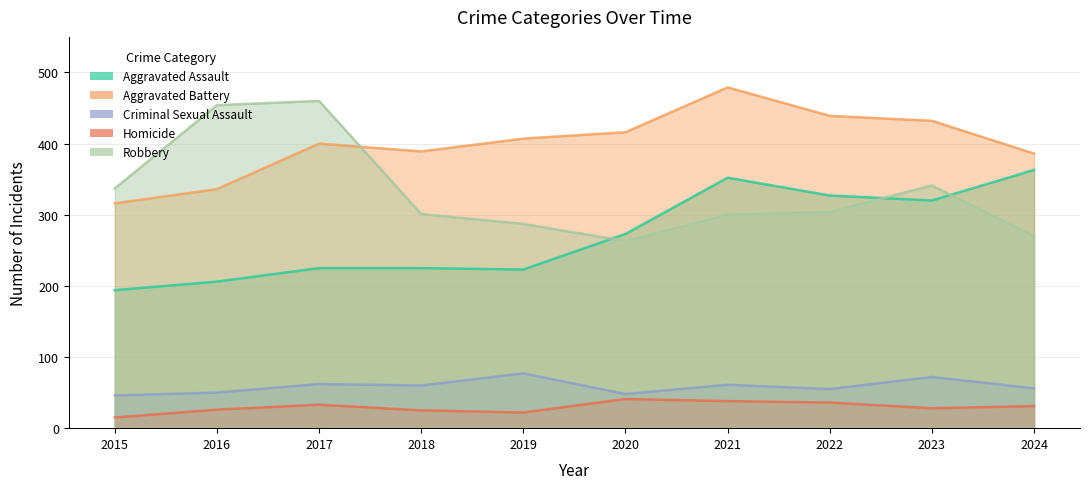

What is the sum of all Robbery values?

3317